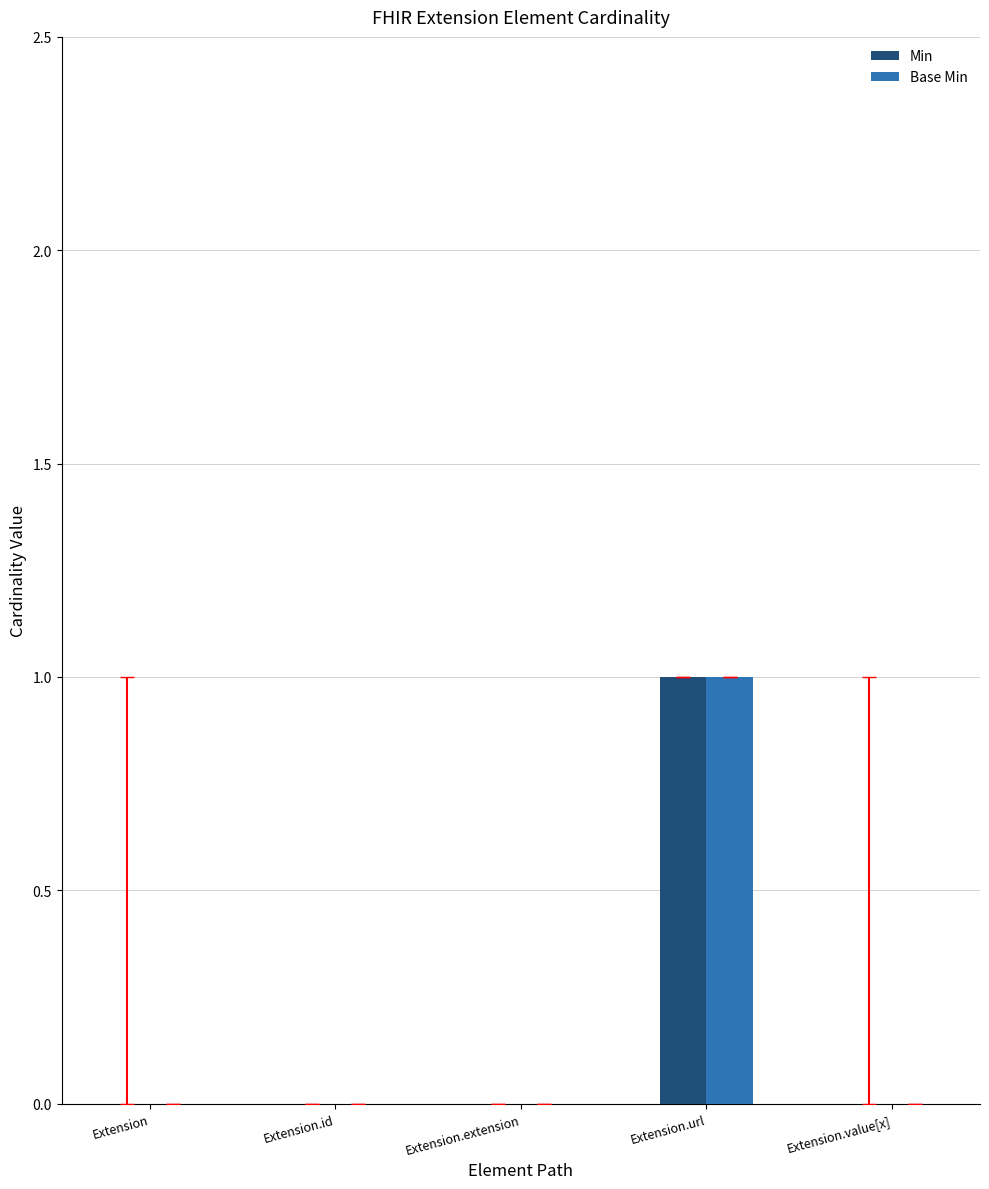

Reading left to right, list all the values displayed in this chart.

Min: 0	0	0	1	0
Base Min: 0	0	0	1	0